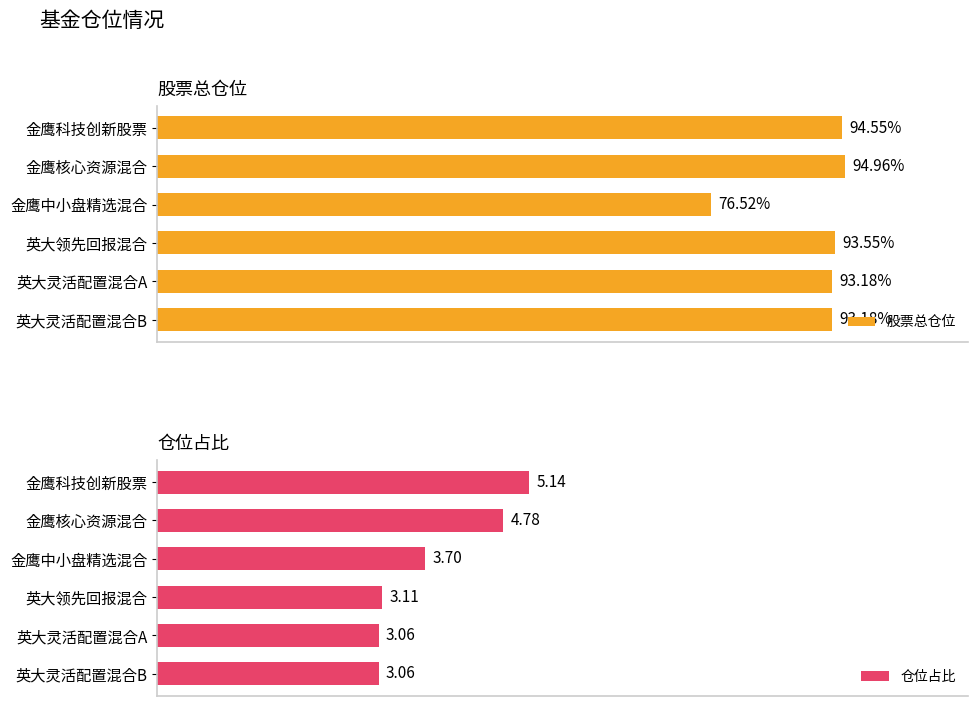

Which category has the lowest value in the 股票总仓位 series?

金鹰中小盘精选混合